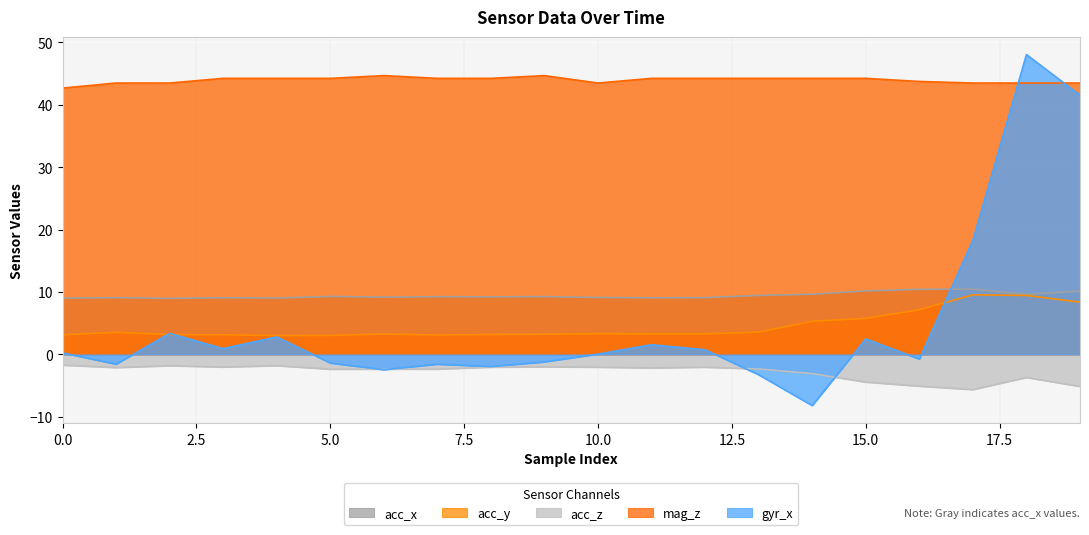

What are all the series names shown in the legend?

acc_x, acc_y, acc_z, mag_z, gyr_x